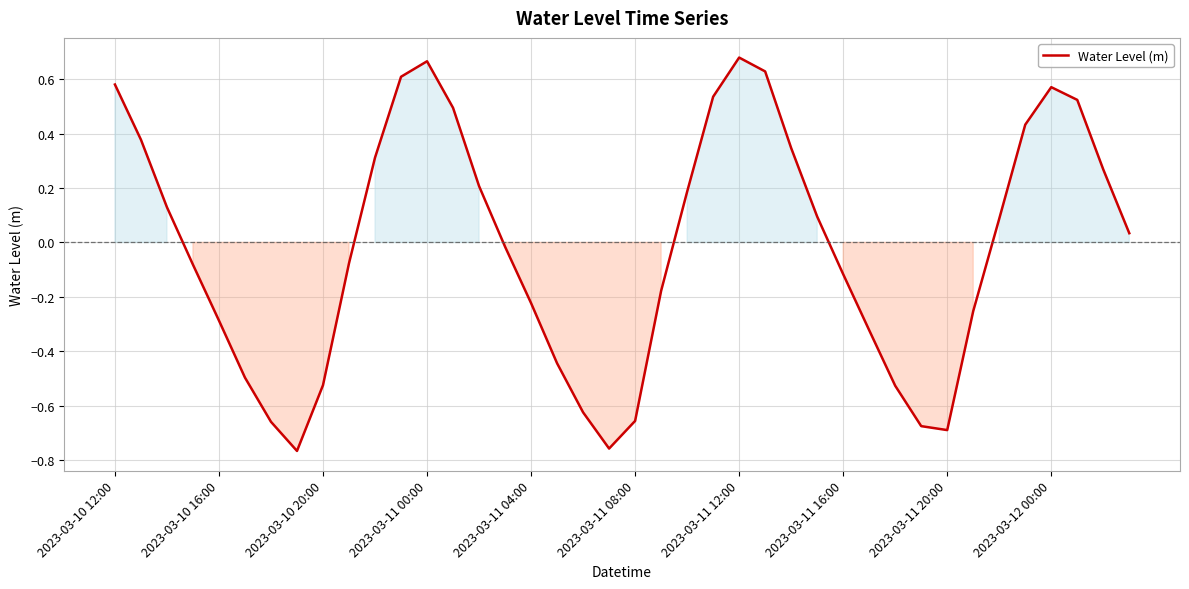

What is the difference between the maximum and minimum values?

1.4